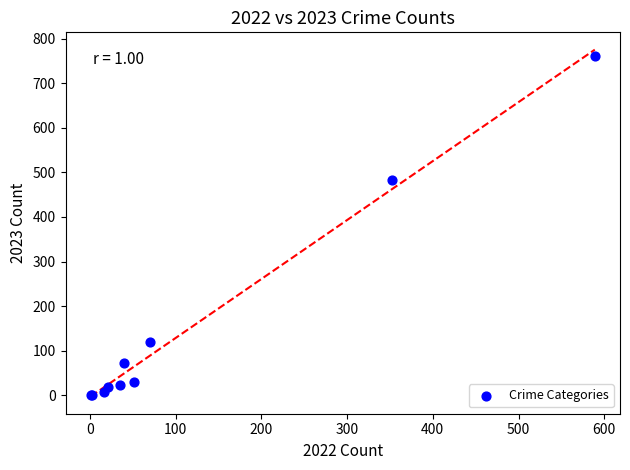

What Y value in the scatter plot is closest to 381?

484